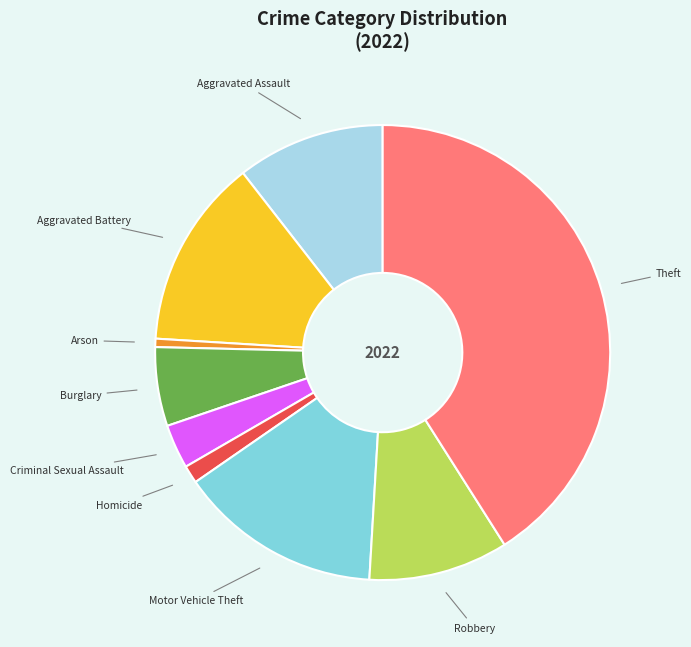

Is there any slice that represents more than half of the pie?

No